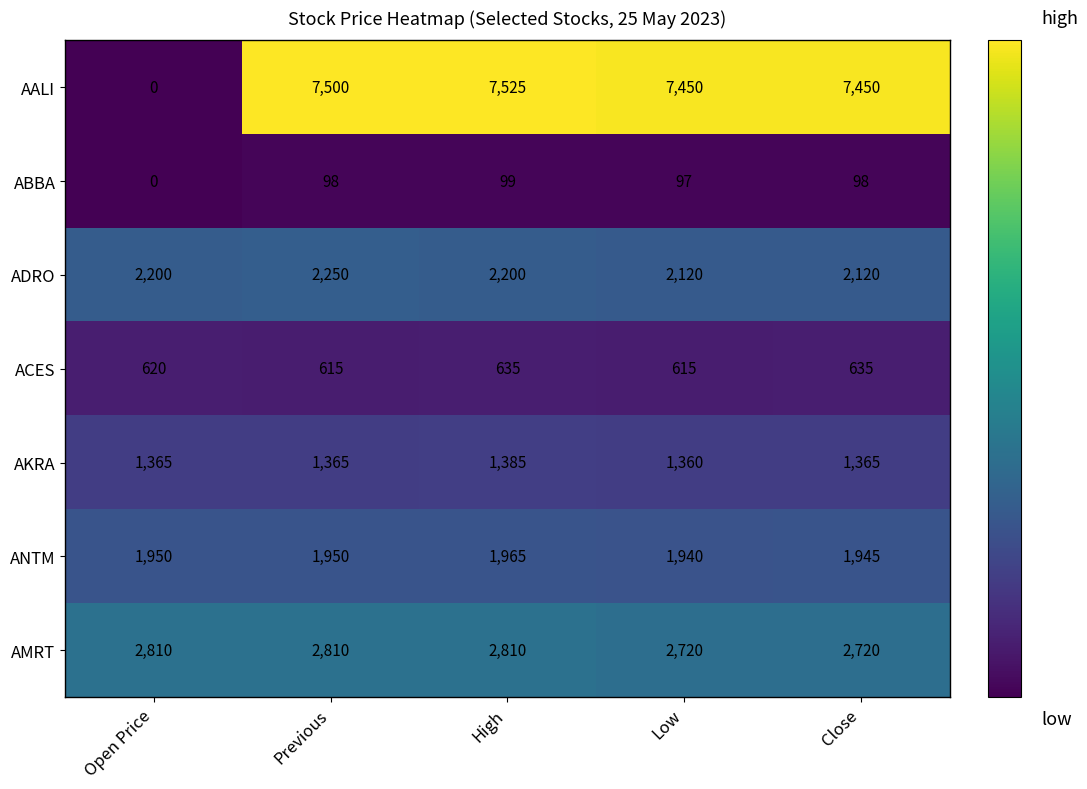

At how many categories does at least one series exceed 5483?

4